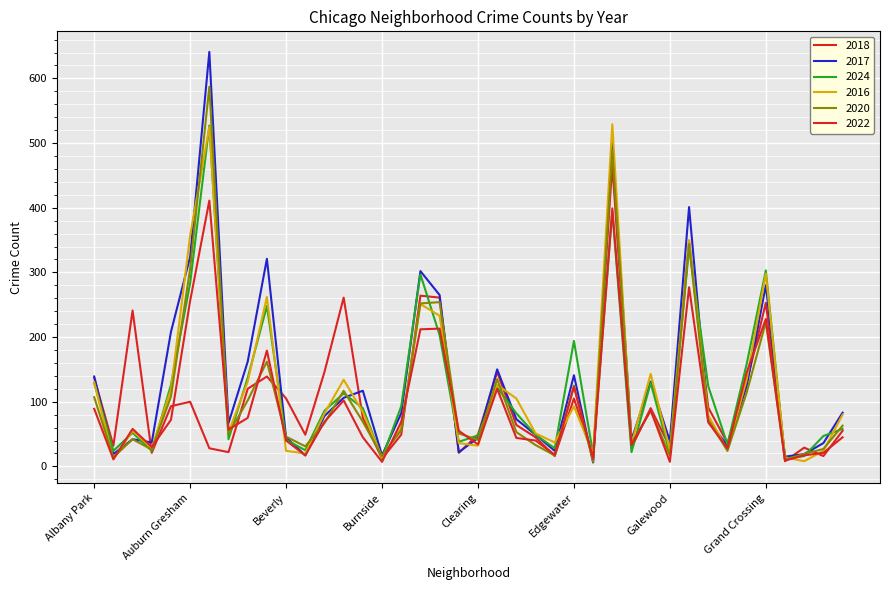

Reading left to right, what are all the values shown in this chart?

2018: Albany Park=137	Andersonville=32	Archer Heights=241	Armour Square=21	Ashburn=93	Auburn Gresham=100	Austin=28	Avalon Park=22	Avondale=120	Belmont Cragin=139	Beverly=105	Boystown=49	Bridgeport=146	Brighton Park=261	Bucktown=75	Burnside=12	Calumet Heights=49	Chatham=264	Chicago Lawn=261	Chinatown=21	Clearing=49	Douglas=146	Dunning=64	East Side=45	East Village=16	Edgewater=105	Edison Park=16	Englewood=466	Fuller Park=29	Gage Park=90	Galewood=30	Garfield Park=348	Garfield Ridge=91	Gold Coast=36	Grand Boulevard=129	Grand Crossing=253	Grant Park=8	Greektown=29	Hegewisch=16	Hermosa=55
2017: Albany Park=139	Andersonville=19	Archer Heights=42	Armour Square=37	Ashburn=208	Auburn Gresham=324	Austin=641	Avalon Park=67	Avondale=162	Belmont Cragin=321	Beverly=45	Boystown=17	Bridgeport=78	Brighton Park=106	Bucktown=117	Burnside=17	Calumet Heights=82	Chatham=302	Chicago Lawn=265	Chinatown=22	Clearing=44	Douglas=150	Dunning=73	East Side=49	East Village=24	Edgewater=141	Edison Park=6	Englewood=500	Fuller Park=41	Gage Park=131	Galewood=39	Garfield Park=401	Garfield Ridge=71	Gold Coast=32	Grand Boulevard=124	Grand Crossing=280	Grant Park=15	Greektown=19	Hegewisch=36	Hermosa=83
2024: Albany Park=129	Andersonville=24	Archer Heights=52	Armour Square=24	Ashburn=126	Auburn Gresham=283	Austin=527	Avalon Park=42	Avondale=137	Belmont Cragin=248	Beverly=41	Boystown=25	Bridgeport=86	Brighton Park=113	Bucktown=90	Burnside=13	Calumet Heights=93	Chatham=297	Chicago Lawn=203	Chinatown=38	Clearing=48	Douglas=122	Dunning=82	East Side=49	East Village=28	Edgewater=194	Edison Park=19	Englewood=394	Fuller Park=22	Gage Park=129	Galewood=20	Garfield Park=339	Garfield Ridge=124	Gold Coast=34	Grand Boulevard=158	Grand Crossing=303	Grant Park=12	Greektown=16	Hegewisch=47	Hermosa=58
2016: Albany Park=130	Andersonville=11	Archer Heights=55	Armour Square=28	Ashburn=119	Auburn Gresham=357	Austin=525	Avalon Park=53	Avondale=131	Belmont Cragin=262	Beverly=24	Boystown=20	Bridgeport=82	Brighton Park=134	Bucktown=84	Burnside=14	Calumet Heights=60	Chatham=251	Chicago Lawn=233	Chinatown=36	Clearing=32	Douglas=126	Dunning=105	East Side=51	East Village=37	Edgewater=93	Edison Park=19	Englewood=529	Fuller Park=35	Gage Park=143	Galewood=25	Garfield Park=350	Garfield Ridge=79	Gold Coast=25	Grand Boulevard=134	Grand Crossing=298	Grant Park=14	Greektown=8	Hegewisch=24	Hermosa=80
2020: Albany Park=107	Andersonville=14	Archer Heights=42	Armour Square=26	Ashburn=108	Auburn Gresham=306	Austin=587	Avalon Park=50	Avondale=102	Belmont Cragin=162	Beverly=46	Boystown=31	Bridgeport=67	Brighton Park=117	Bucktown=69	Burnside=16	Calumet Heights=56	Chatham=252	Chicago Lawn=254	Chinatown=51	Clearing=41	Douglas=135	Dunning=53	East Side=33	East Village=17	Edgewater=125	Edison Park=7	Englewood=489	Fuller Park=36	Gage Park=86	Galewood=17	Garfield Park=344	Garfield Ridge=72	Gold Coast=24	Grand Boulevard=114	Grand Crossing=223	Grant Park=11	Greektown=19	Hegewisch=27	Hermosa=63
2022: Albany Park=89	Andersonville=11	Archer Heights=58	Armour Square=30	Ashburn=72	Auburn Gresham=256	Austin=411	Avalon Park=57	Avondale=75	Belmont Cragin=179	Beverly=40	Boystown=17	Bridgeport=69	Brighton Park=102	Bucktown=45	Burnside=7	Calumet Heights=69	Chatham=212	Chicago Lawn=213	Chinatown=55	Clearing=34	Douglas=120	Dunning=44	East Side=40	East Village=18	Edgewater=123	Edison Park=12	Englewood=399	Fuller Park=33	Gage Park=87	Galewood=7	Garfield Park=277	Garfield Ridge=68	Gold Coast=28	Grand Boulevard=145	Grand Crossing=228	Grant Park=9	Greektown=17	Hegewisch=21	Hermosa=45